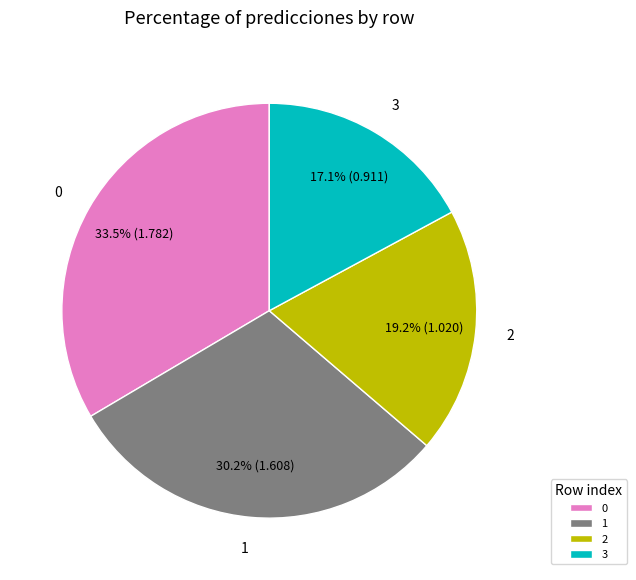

True or false: 2 accounts for 19% of the total.

True